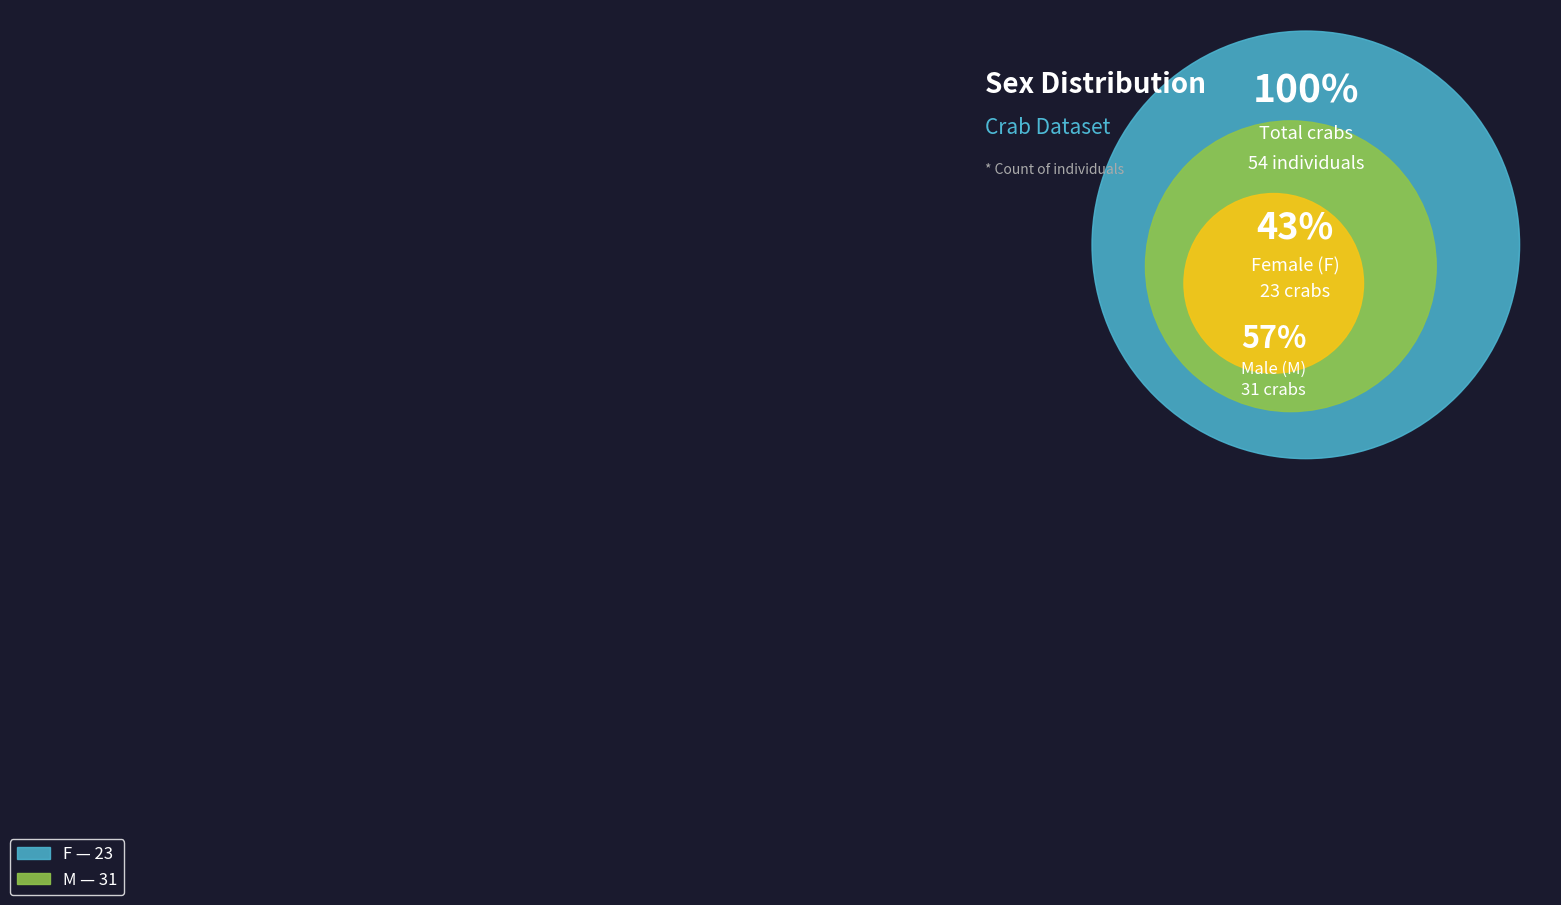

Rank the categories by value from lowest to highest.

F, M